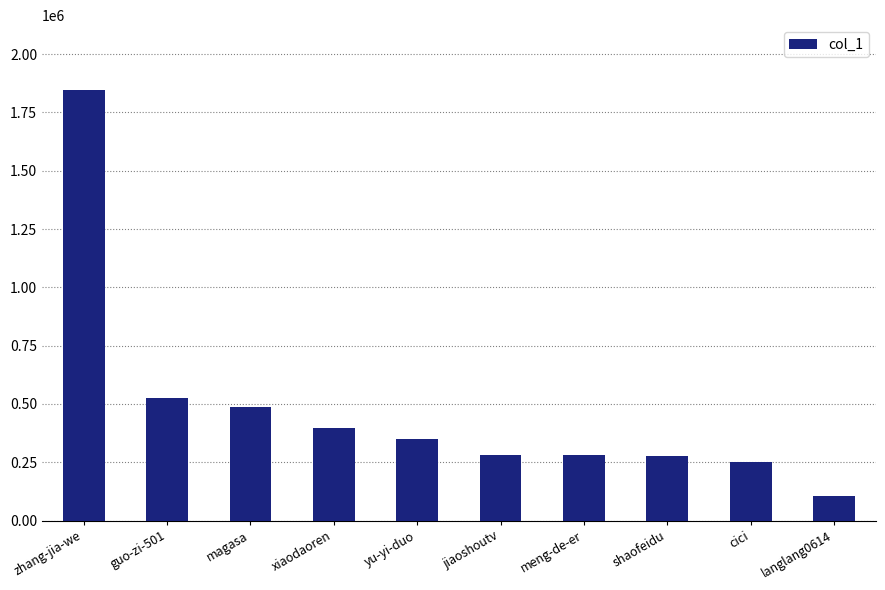

What is the label of the 9th bar from the left?

cici